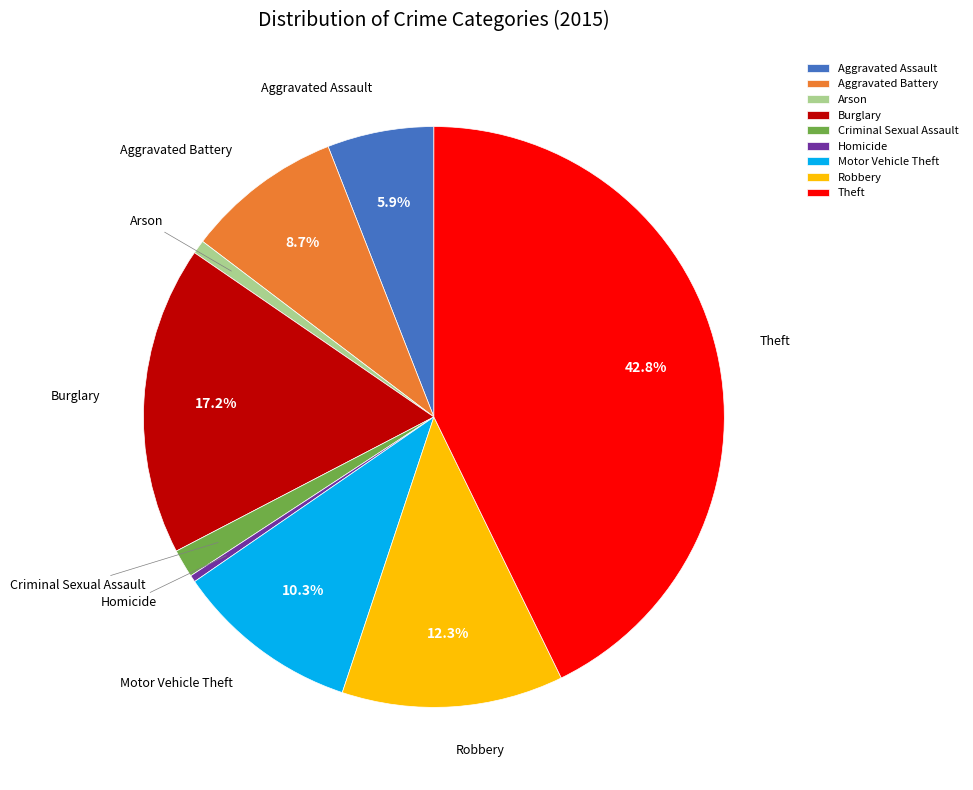

What is the ratio of the value at Robbery to the value at Motor Vehicle Theft?

1.2